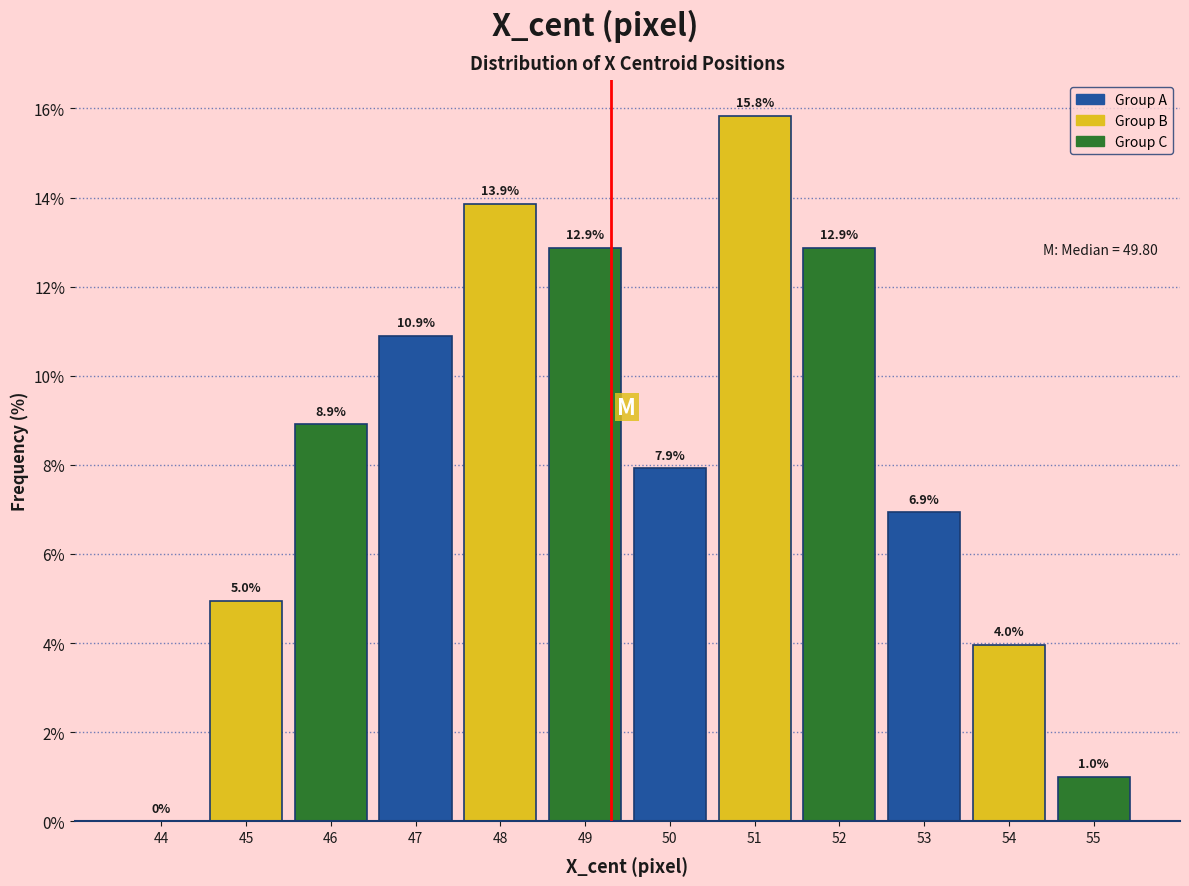

Reading left to right, list all the values displayed in this chart.

44=0.0	45=5.0	46=8.9	47=10.9	48=13.9	49=12.9	50=7.9	51=15.8	52=12.9	53=6.9	54=4.0	55=1.0